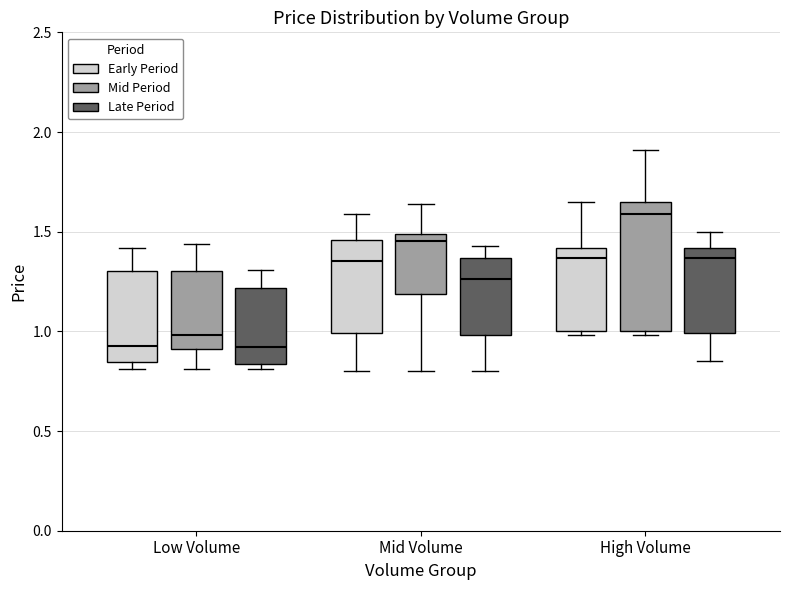

Which box's median line is the highest?

High Volume (Mid Period)